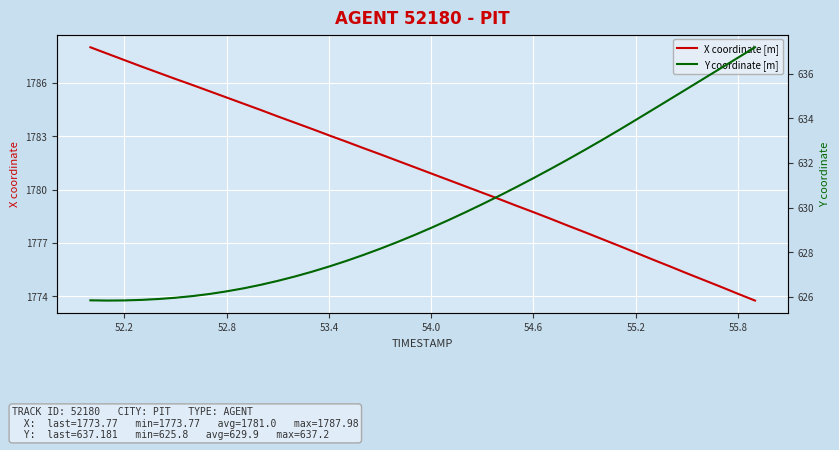

How many data points in Y coordinate [m] are less than 629?

20